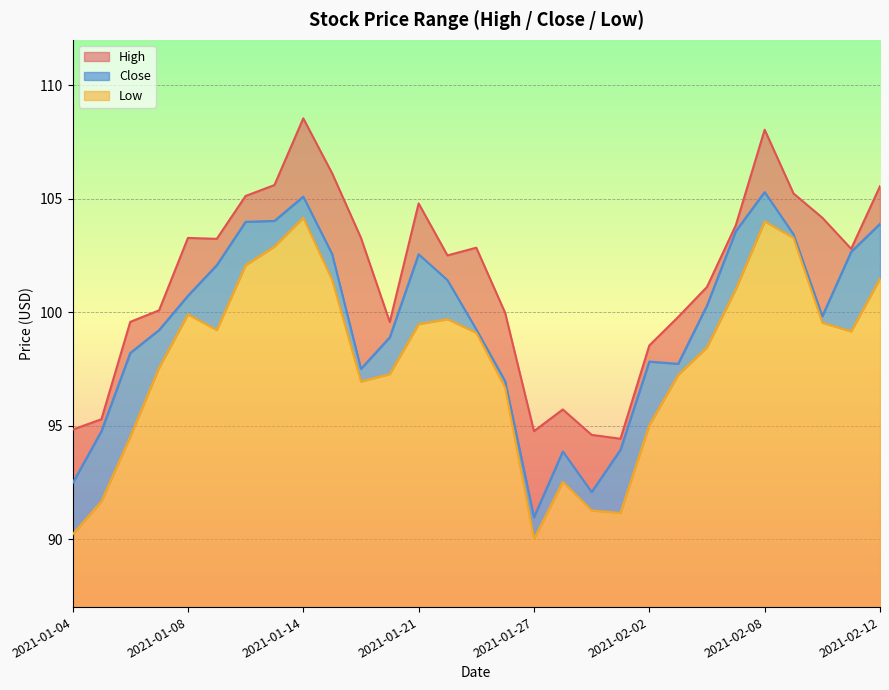

Rank the series at 2021-01-11 from lowest to highest value.

Low, Close, High